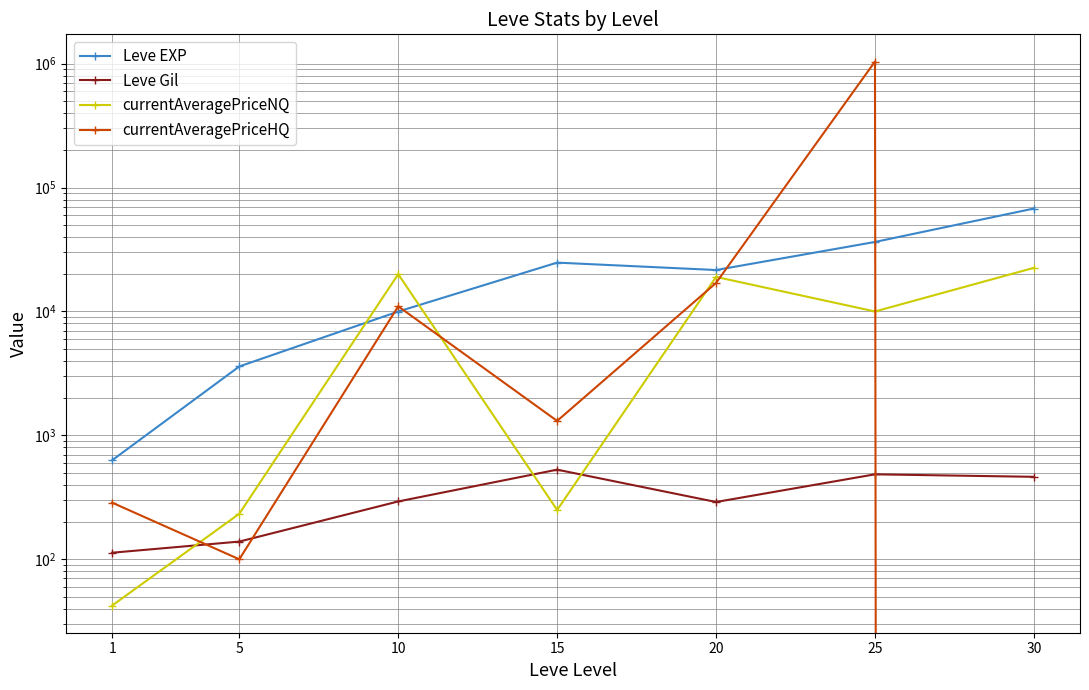

The value of Leve Gil at 10 is 412.2. True or false?

False